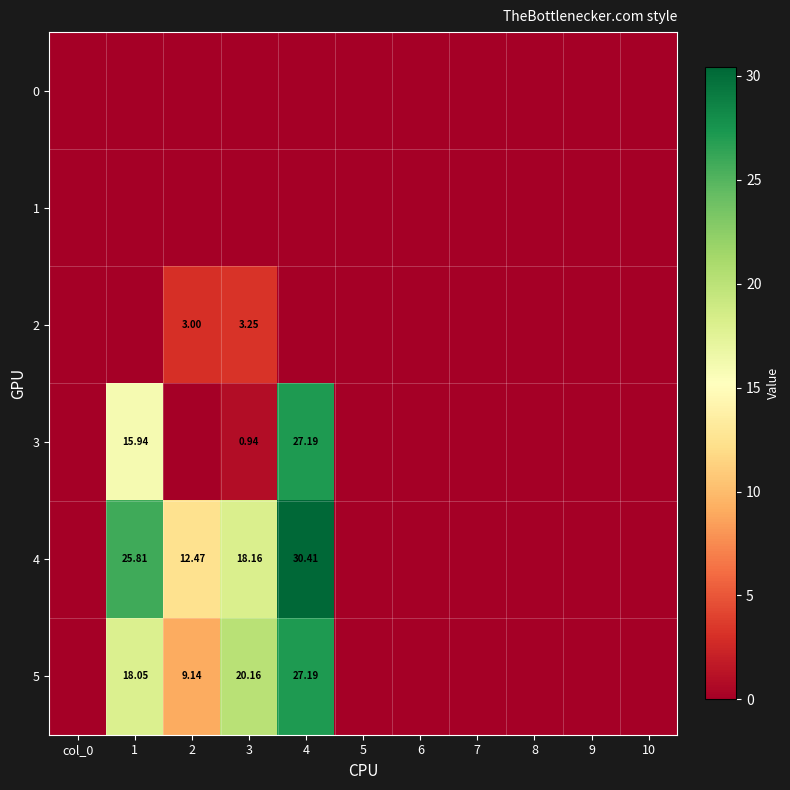

What is the difference between the maximum and second lowest values in the 3 series?

27.2